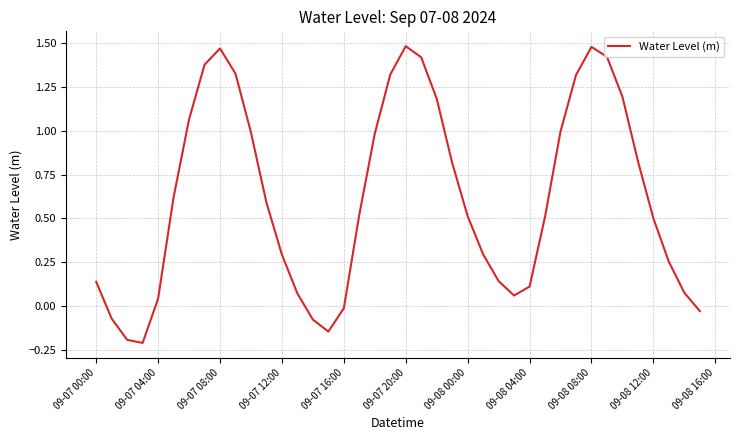

Is this an area chart (filled region under the line)?

No